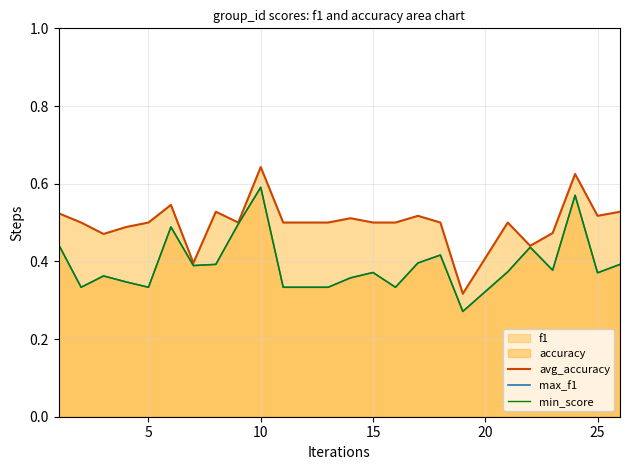

What is the total value across all series at 25?

1.3